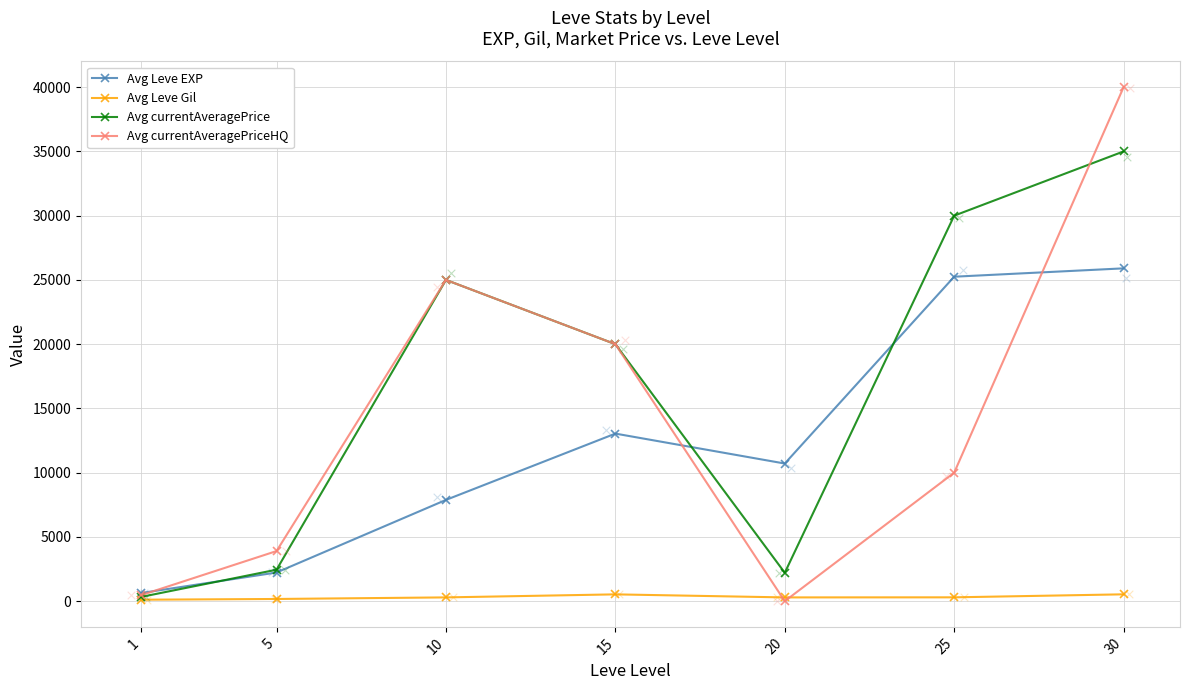

What are all the series names shown in the legend?

Avg Leve EXP, Avg Leve Gil, Avg currentAveragePrice, Avg currentAveragePriceHQ